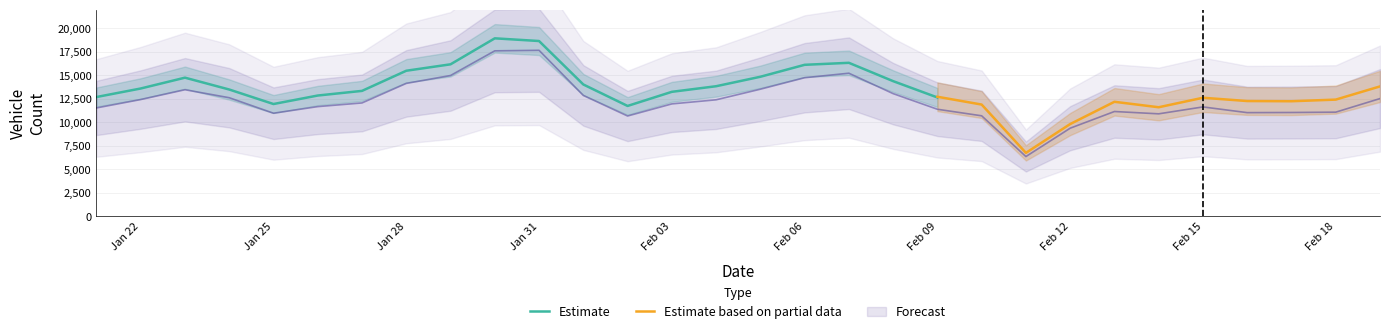

The value of Class 3 Vehicles at 1398/11/27 is 938. True or false?

False